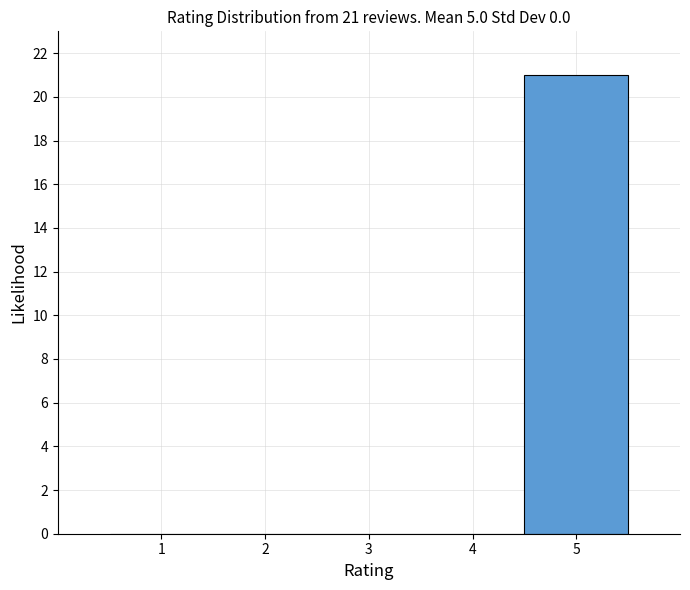

Over which range of the x-axis is the bar tallest?

4.5 to 5.5